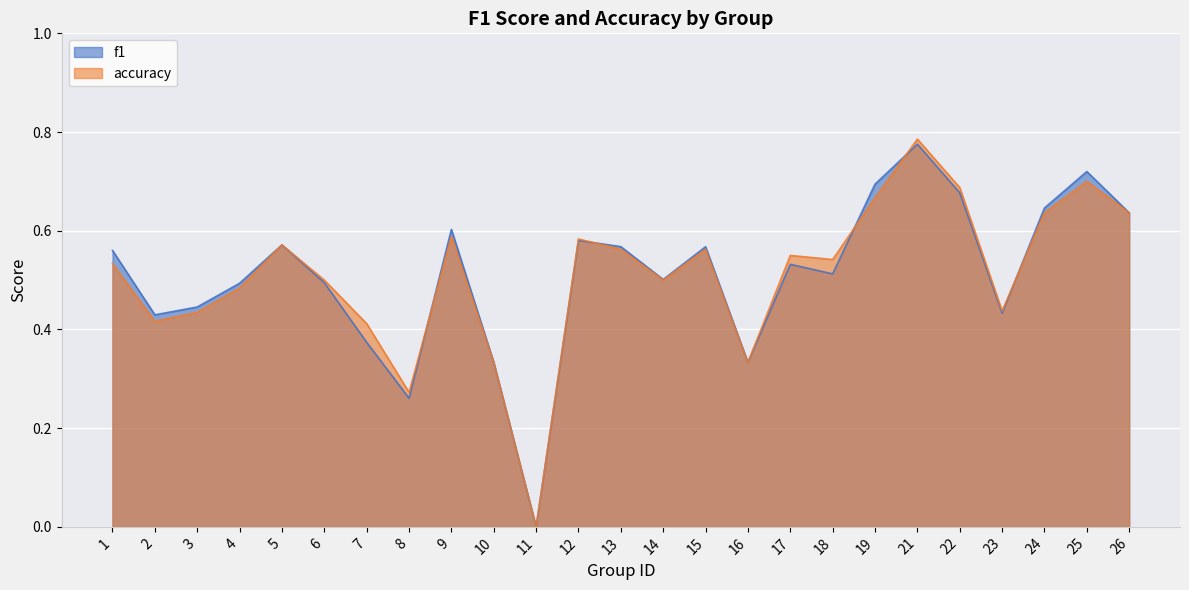

Which series ends up on top after the final intersection of accuracy and f1?

f1